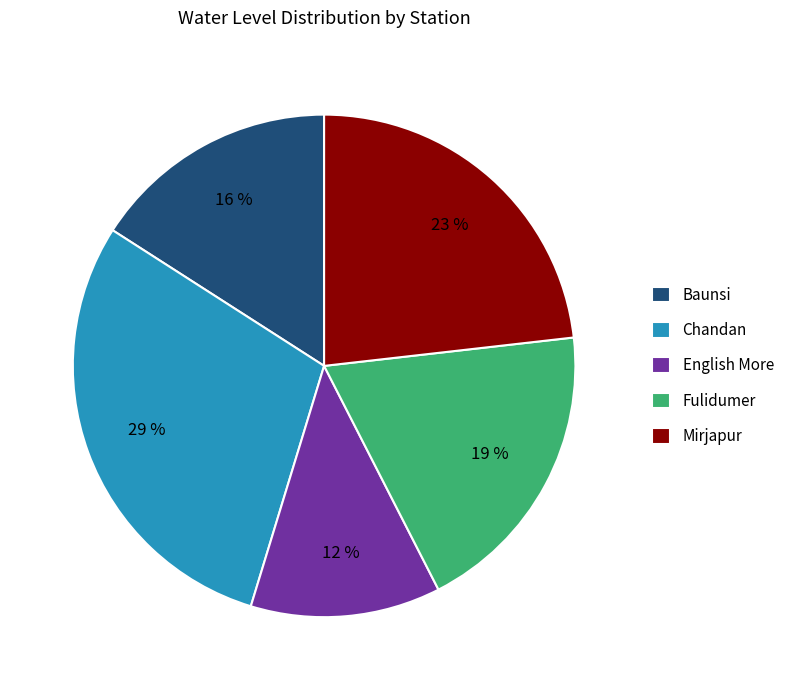

Which slice is the largest?

Chandan